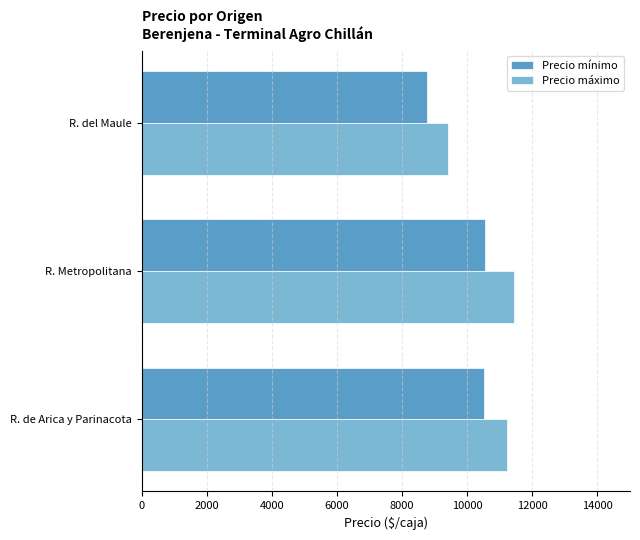

What is the sum of all Precio mínimo values?

29853